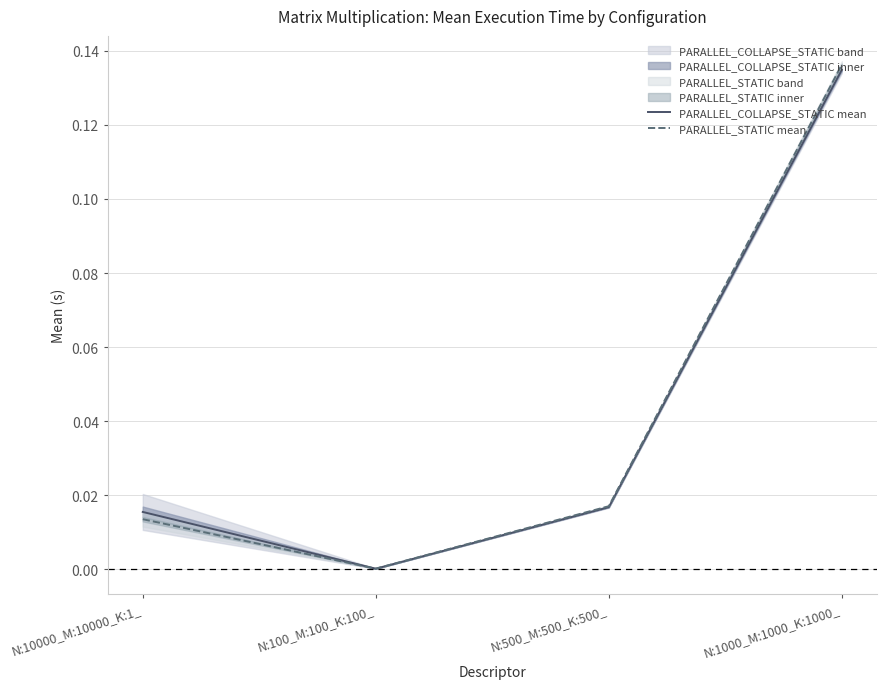

Which has a higher value, N:1000_M:1000_K:1000_ or N:10000_M:10000_K:1_?

N:1000_M:1000_K:1000_